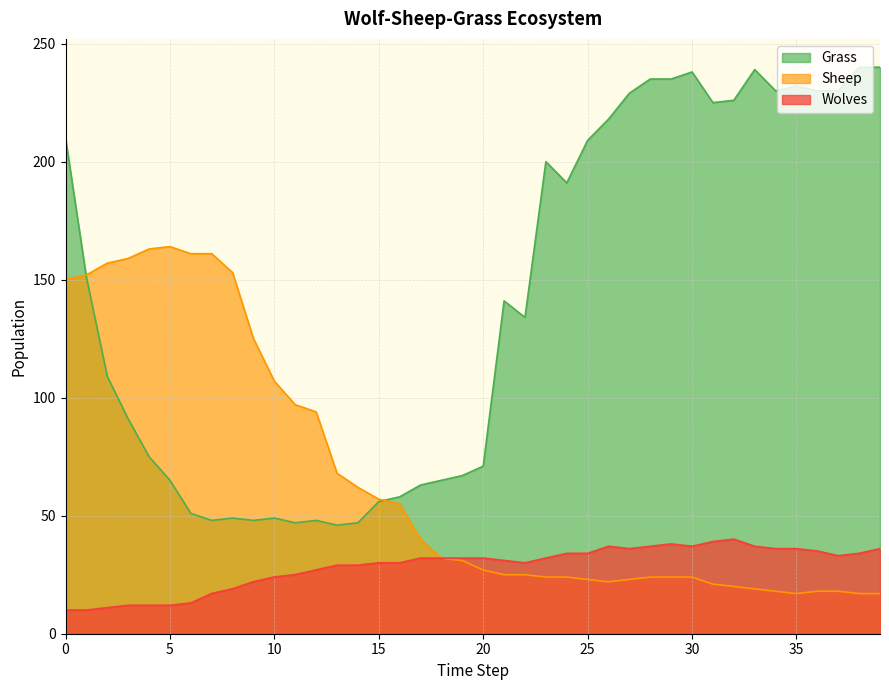

In Sheep, how many points are higher than both neighbors (excluding endpoints)?

1